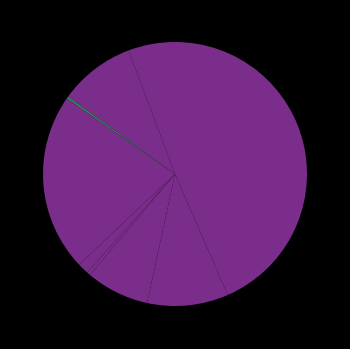

Rank the categories by value from lowest to highest.

Arson, Homicide, Criminal Sexual Assault, Aggravated Assault, Motor Vehicle Theft, Aggravated Battery, Robbery, Burglary, Theft